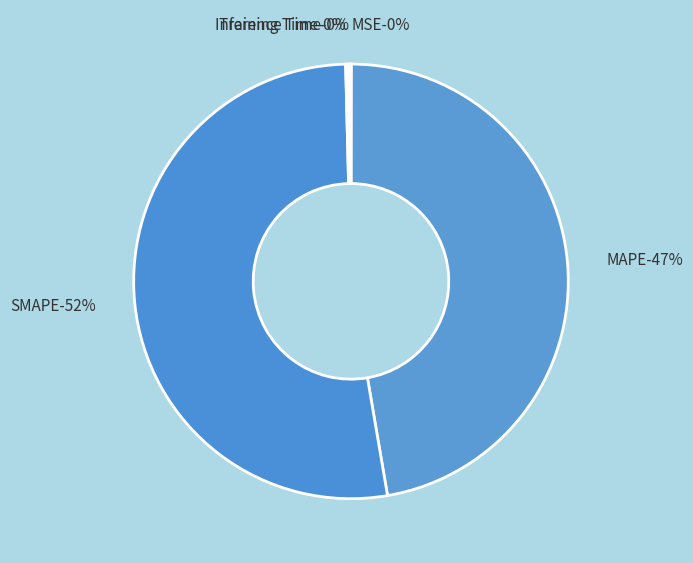

Rank the categories by value from highest to lowest.

SMAPE, MAPE, Inference Time, Training Time, MSE